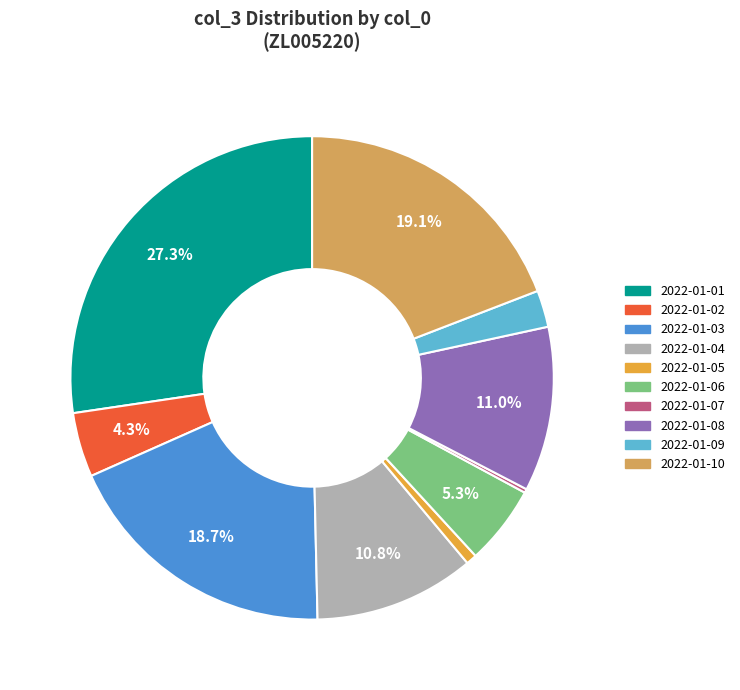

To the nearest percent, what is the difference between the largest and smallest slice percentages?

27%